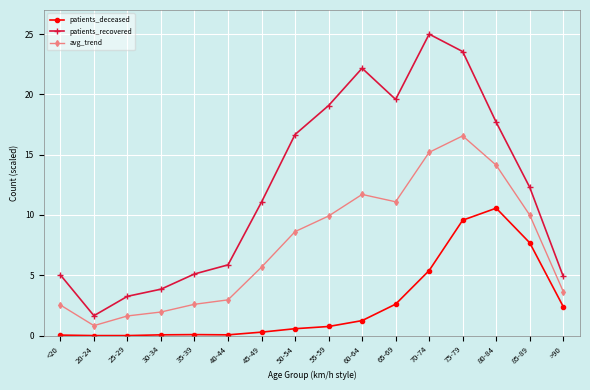

True or false: patients_recovered has a value of 3.3 at 25-29.

True